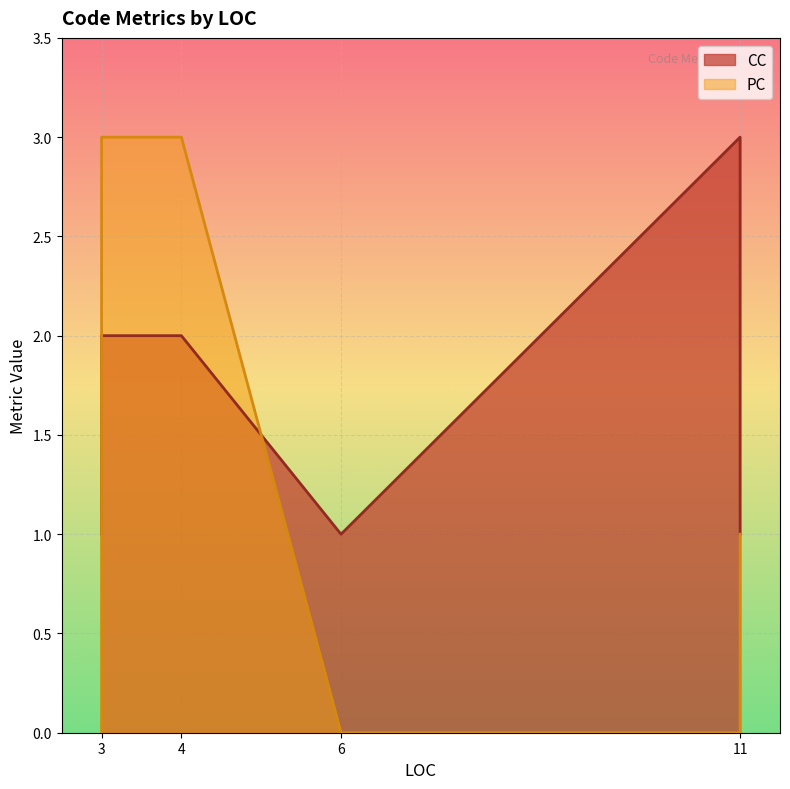

Which series has the widest spread of values?

PC